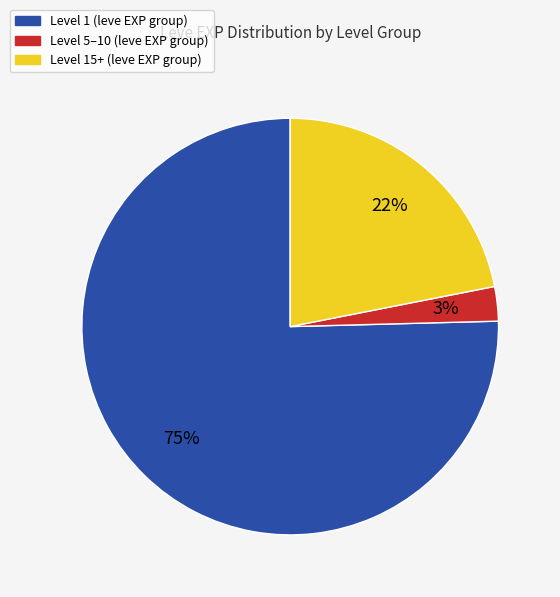

To the nearest percent, what is the average slice percentage?

33%